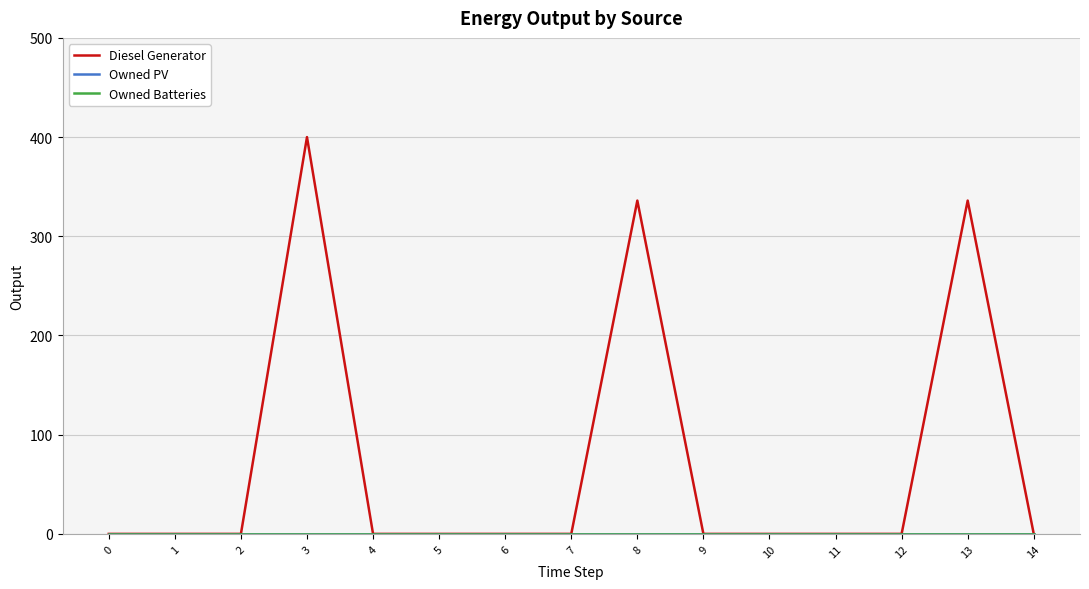

List the series in order of their peak value, highest first.

Diesel Generator, Owned PV, Owned Batteries